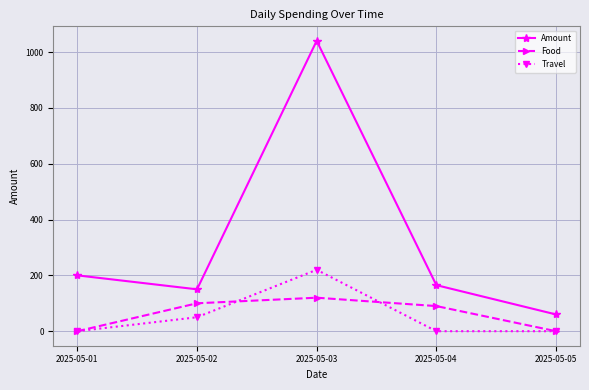

Reading left to right, list all the values displayed in this chart.

Amount: 200	150	1040	165	60
Food: 0	100	120	90	0
Travel: 0	50	220	0	0